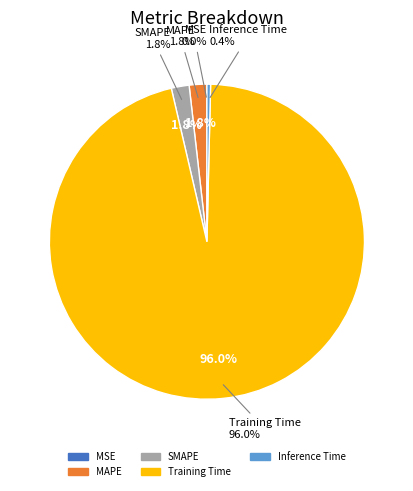

Between MSE and Training Time, which is larger?

Training Time